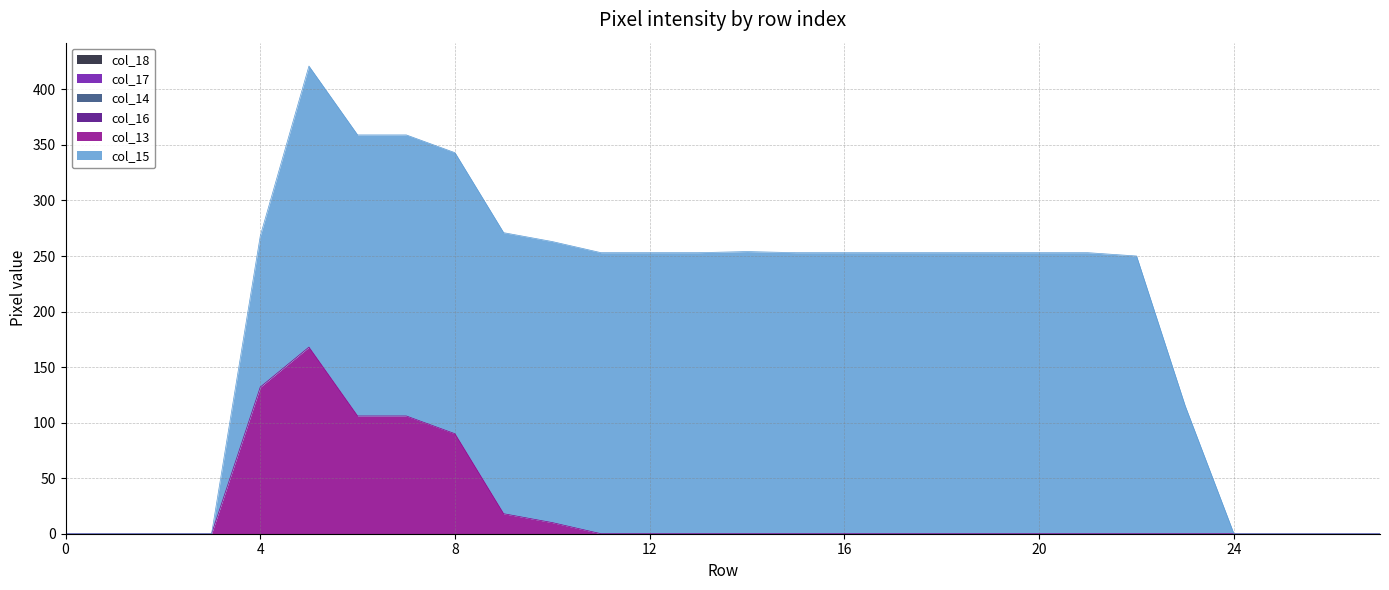

What is the total value across all series at 10?

263